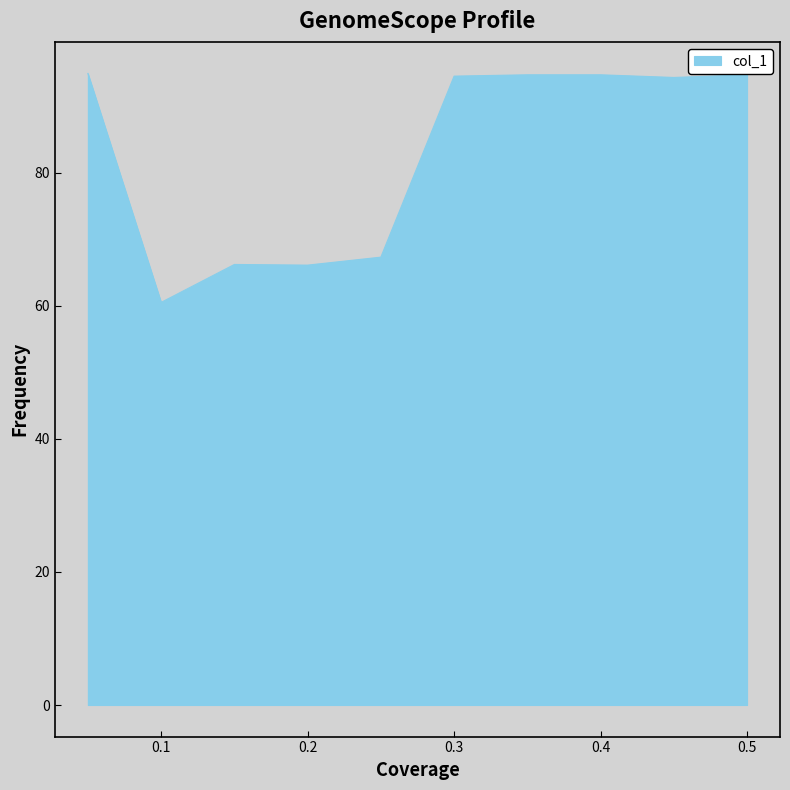

Does the chart display data point markers on the line(s)?

No